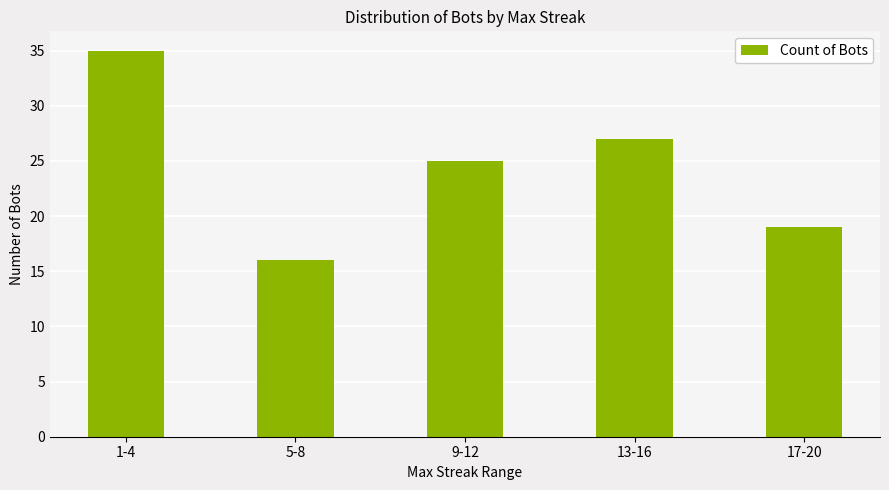

Reading left to right, list all the values displayed in this chart.

35	16	25	27	19